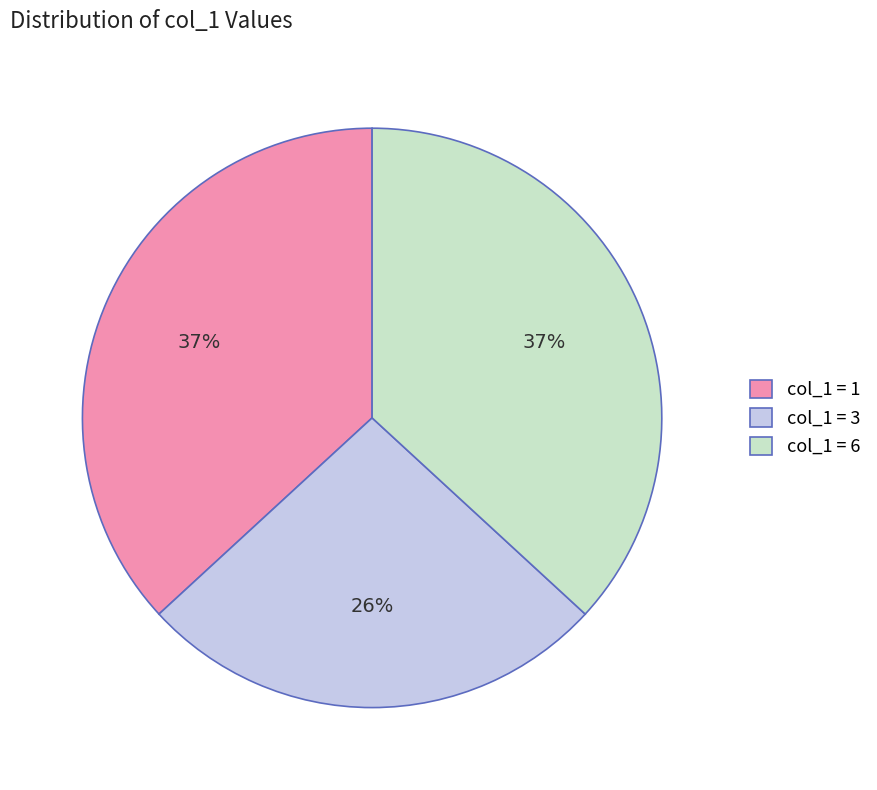

Combined, do col_1 = 3 and col_1 = 6 account for over 50%?

Yes